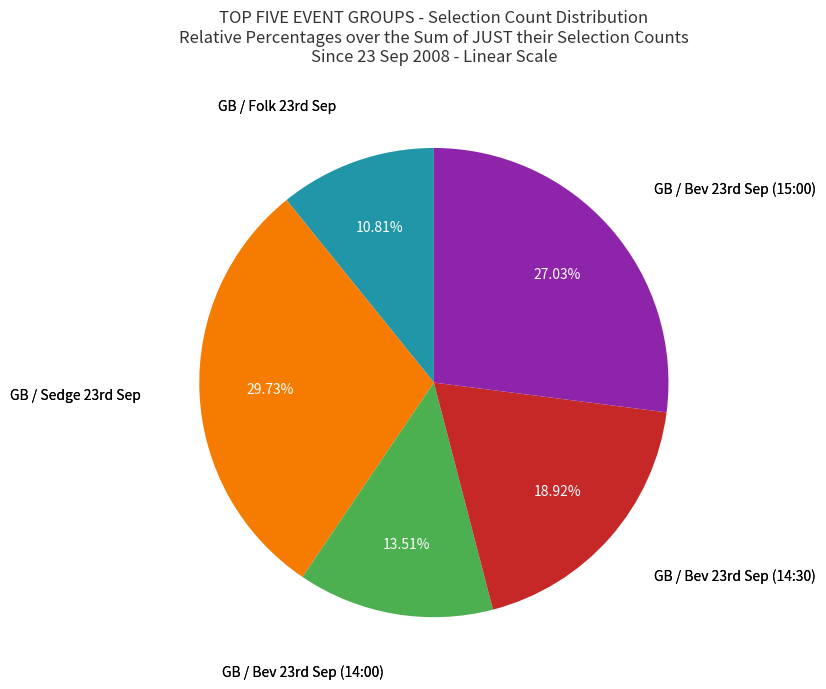

How many slices are in this pie chart?

5